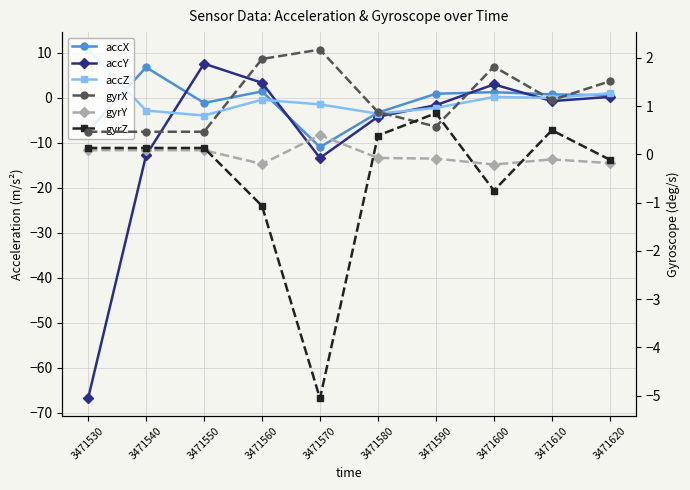

What is the approximate value of accY at 3471530?

-66.9